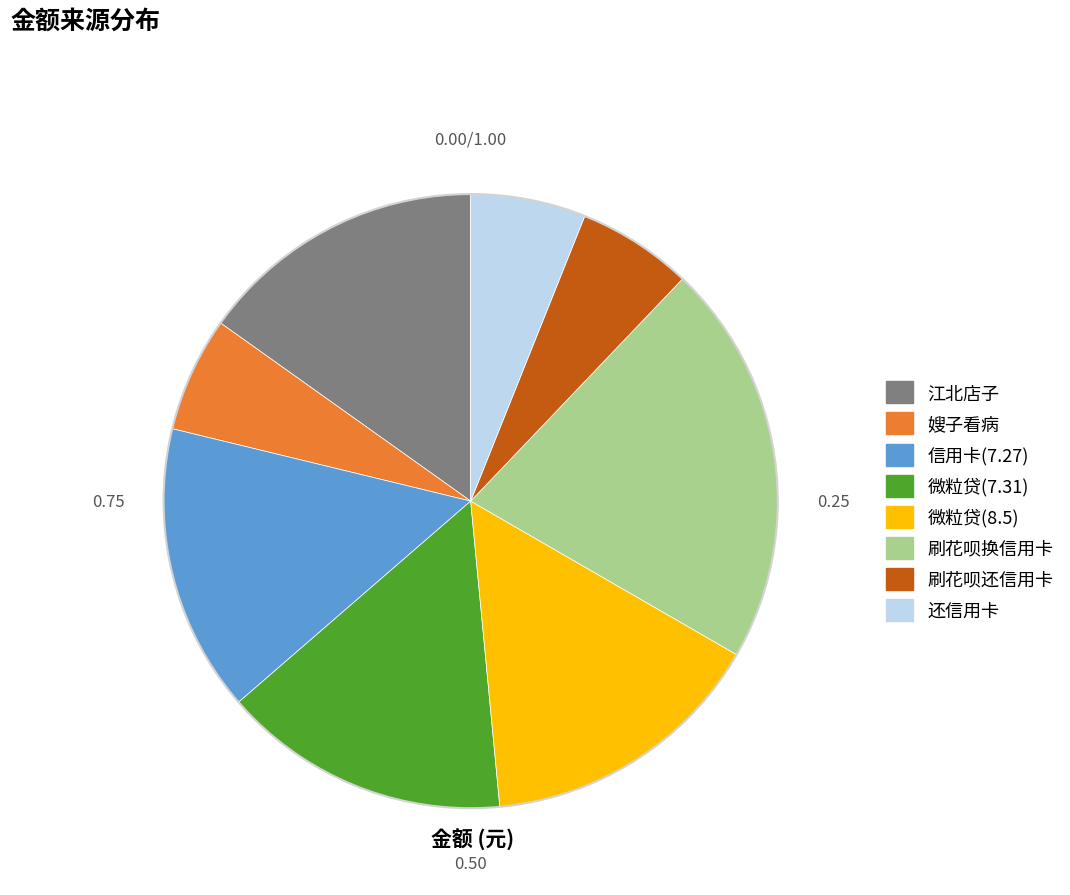

How many segments does this pie chart have?

8